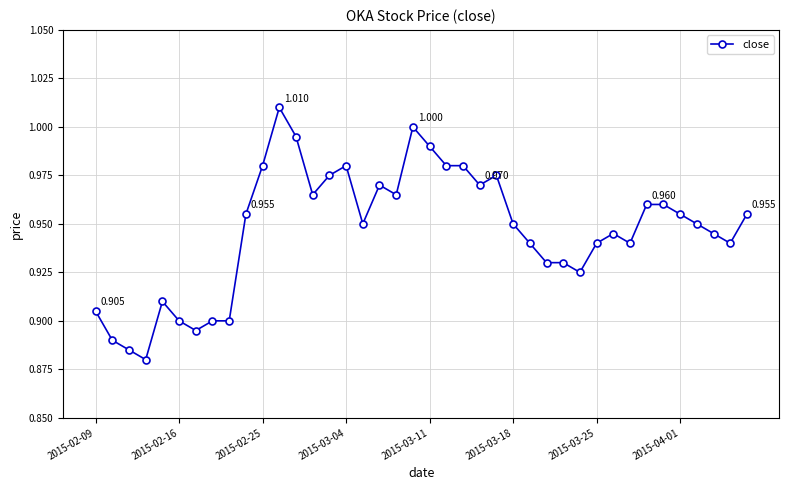

How many points are lower than both their immediate neighbors (excluding endpoints)?

9